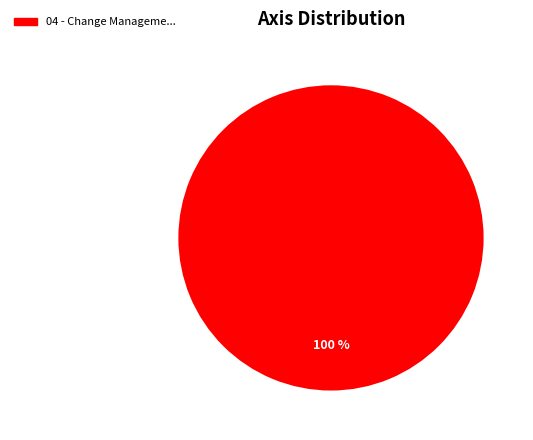

Which category accounts for the majority?

04 - Change Manageme...